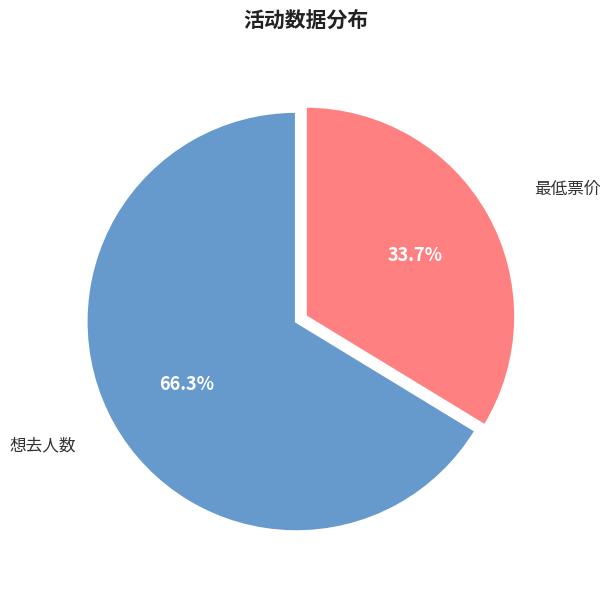

To the nearest percent, what is the difference between the largest and smallest slice percentages?

33%